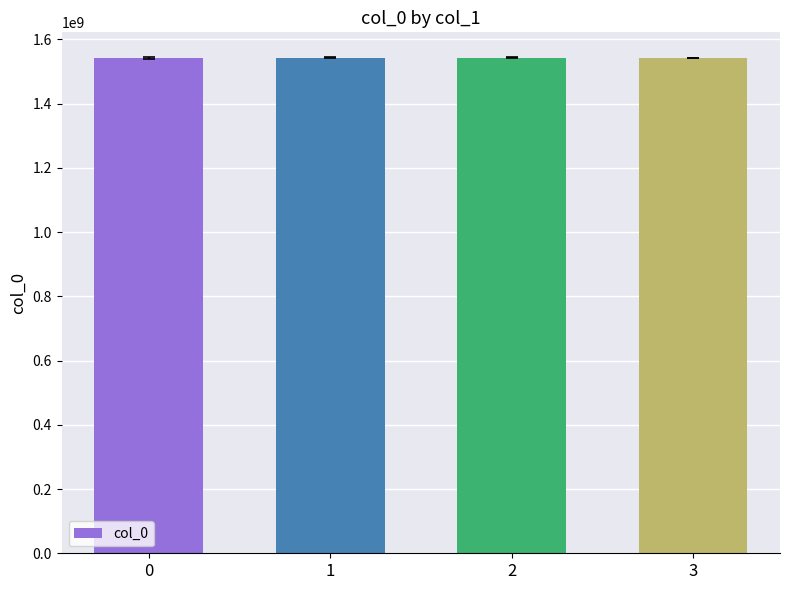

At which label does the data first exceed 1543379259?

2